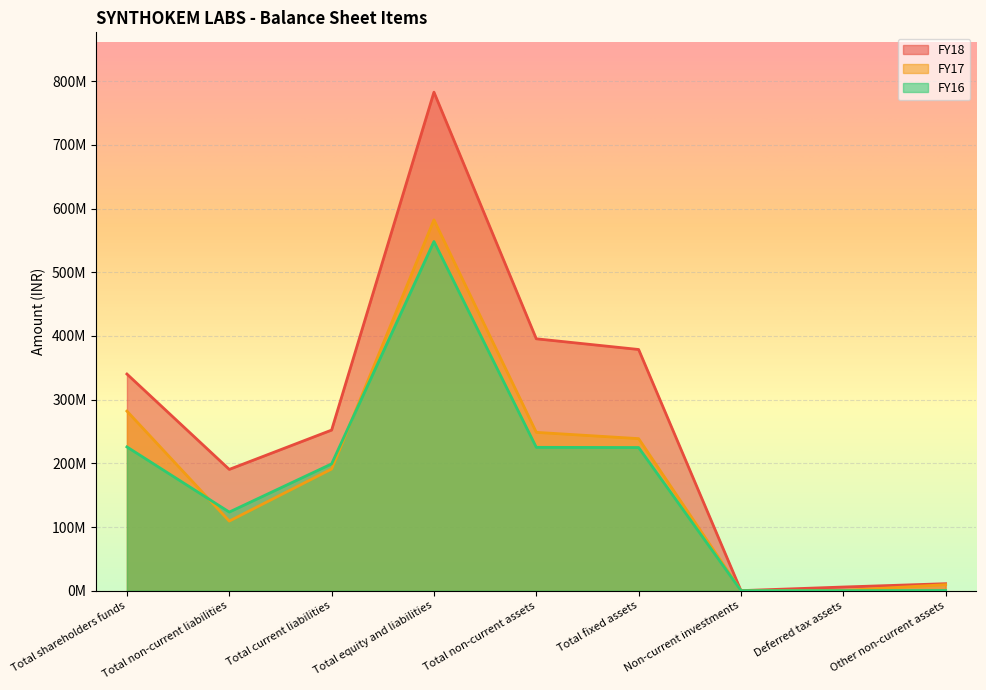

Reading left to right, transcribe all the data shown in this chart.

FY18: 340215882.8	190447020.9	252198905.3	782861809.1	395551220.5	378756309.5	66800.0	5755056.6	10973054.3
FY17: 281973278.4	109277628.5	191031683.9	582282590.8	248628183.7	238775336.3	66800.0	306441.0	9479606.4
FY16: 225756061.0	123454727.0	199100317.0	548311105.0	225101767.0	224804167.0	66800.0	0.0	230800.0